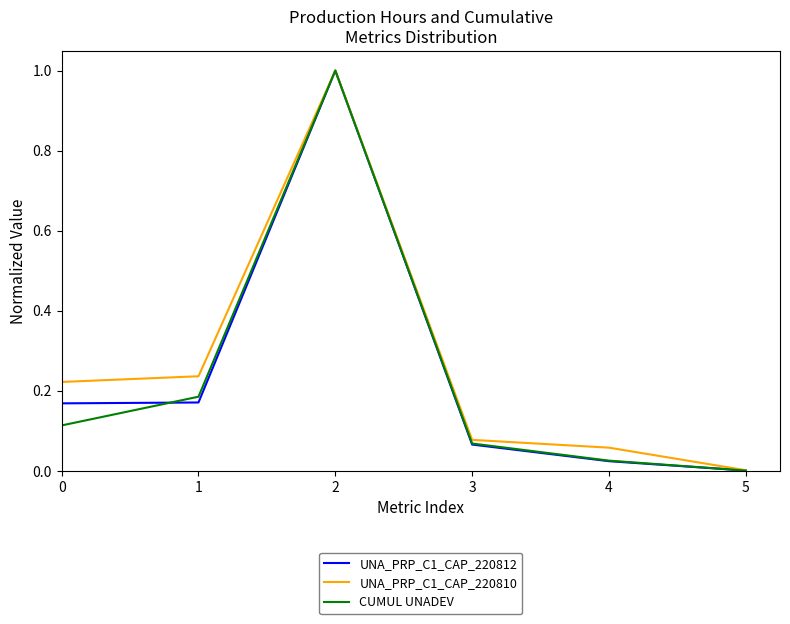

True or false: UNA_PRP_C1_CAP_220810 has more than 0 interior local peaks.

True